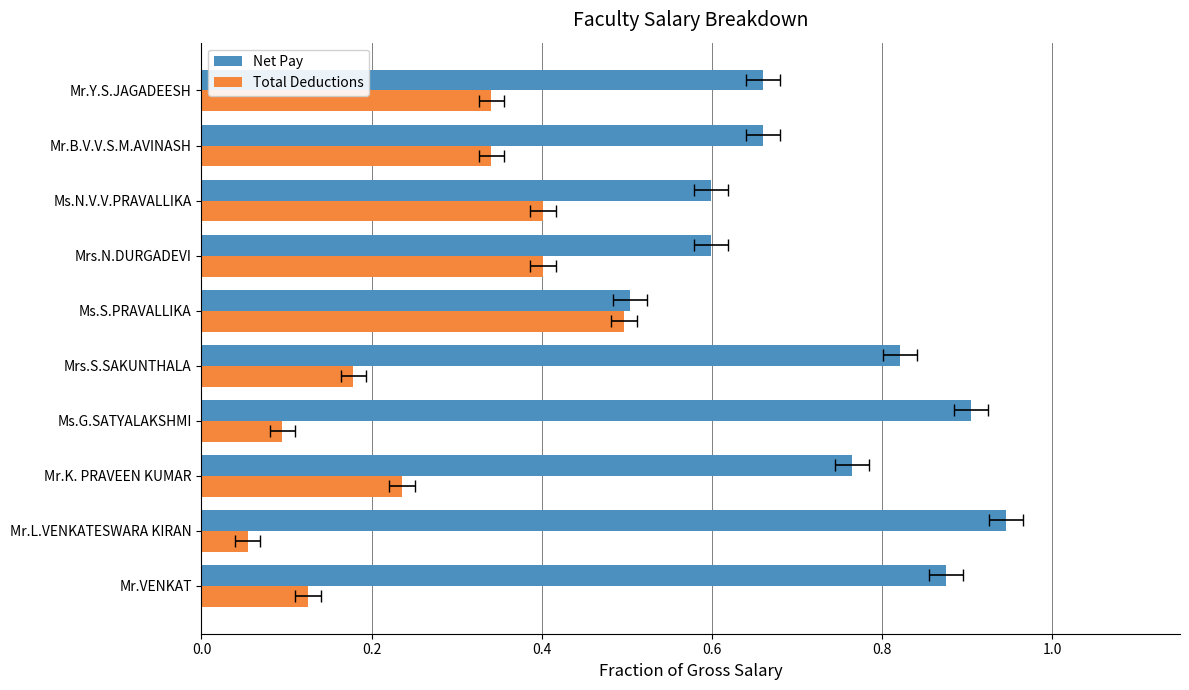

How many Total Deductions values are between 0 and 1?

10